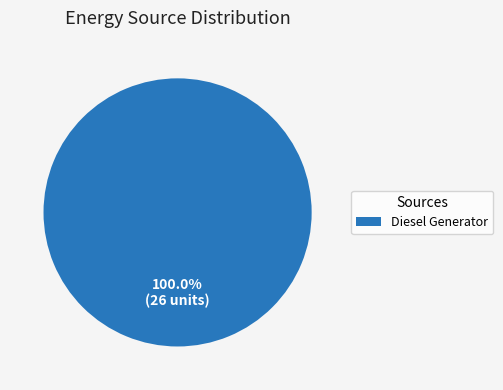

Which category accounts for the majority?

Diesel Generator